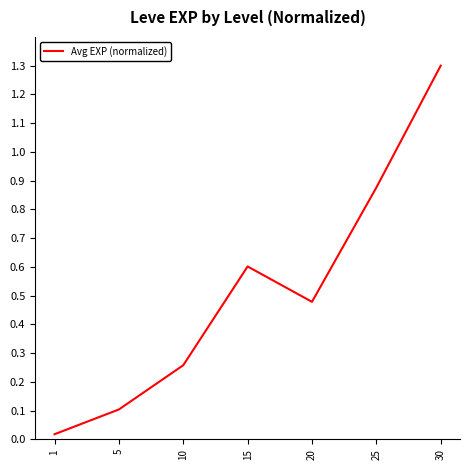

List the labels in order of value, smallest first.

1, 5, 10, 20, 15, 25, 30